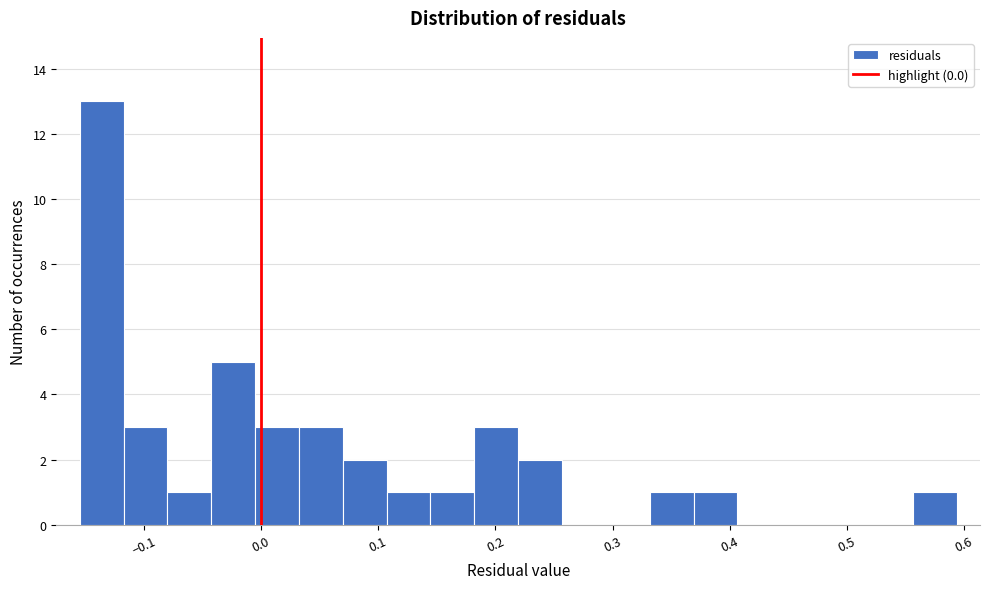

Read against the x-axis, roughly where is the centre of the tallest bar?

-0.14